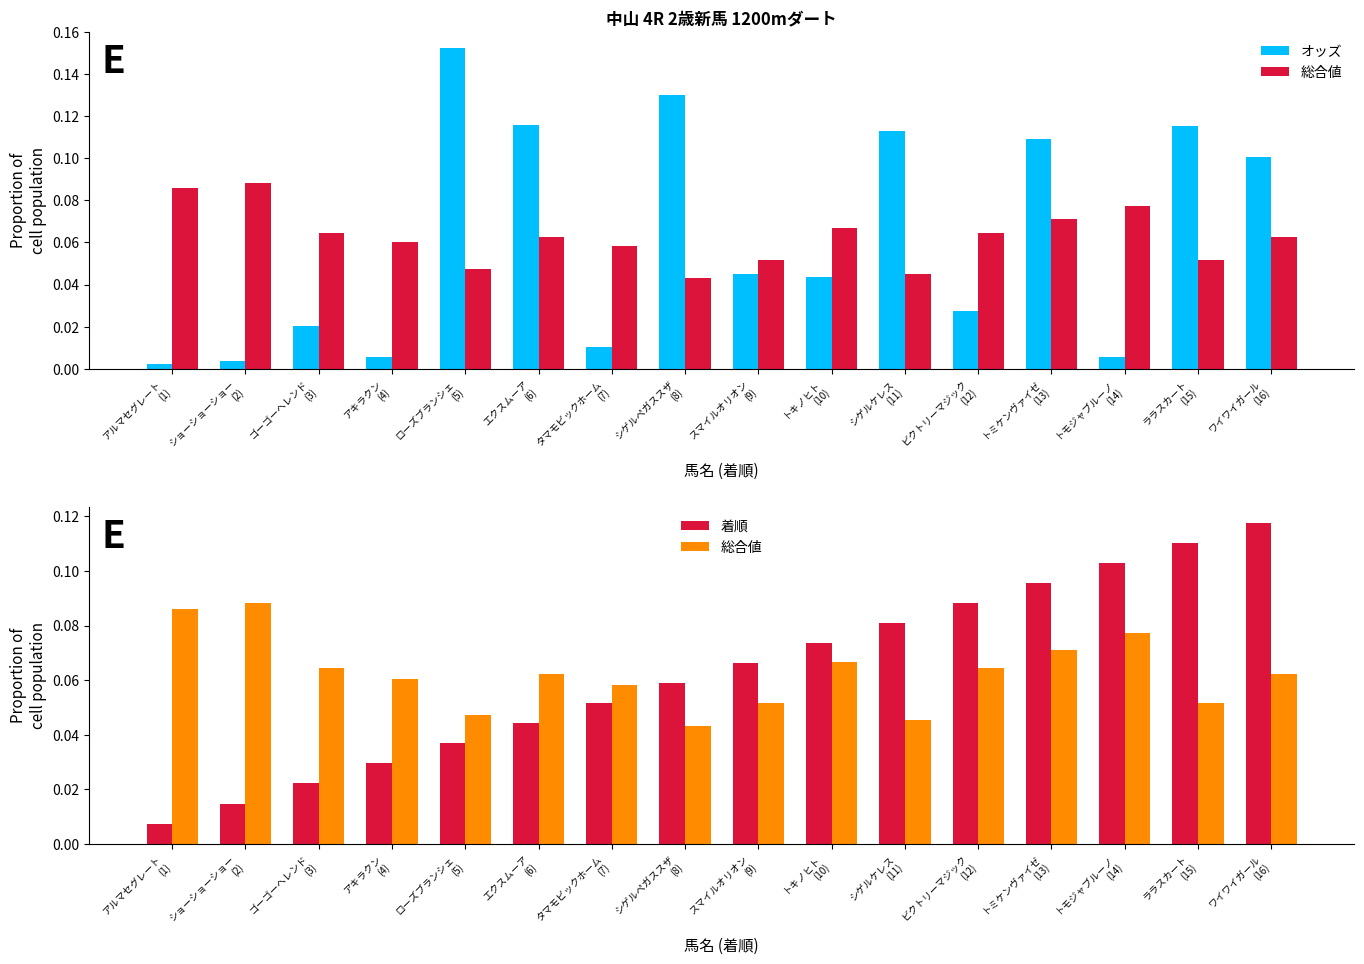

Reading left to right, transcribe all the data shown in this chart.

オッズ: アルマセグレート
(1)=0.0	ショーショーショー
(2)=0.0	ゴーゴーヘレンド
(3)=0.0	アキラクン
(4)=0.0	ローズブランシェ
(5)=0.2	エクスムーア
(6)=0.1	タマモビックホーム
(7)=0.0	シゲルペガススザ
(8)=0.1	スマイルオリオン
(9)=0.0	トキノヒト
(10)=0.0	シゲルケレス
(11)=0.1	ビクトリーマジック
(12)=0.0	トミケンヴァイゼ
(13)=0.1	トモジャブルーノ
(14)=0.0	ララスカート
(15)=0.1	ワイワイガール
(16)=0.1
総合値: アルマセグレート
(1)=0.1	ショーショーショー
(2)=0.1	ゴーゴーヘレンド
(3)=0.1	アキラクン
(4)=0.1	ローズブランシェ
(5)=0.0	エクスムーア
(6)=0.1	タマモビックホーム
(7)=0.1	シゲルペガススザ
(8)=0.0	スマイルオリオン
(9)=0.1	トキノヒト
(10)=0.1	シゲルケレス
(11)=0.0	ビクトリーマジック
(12)=0.1	トミケンヴァイゼ
(13)=0.1	トモジャブルーノ
(14)=0.1	ララスカート
(15)=0.1	ワイワイガール
(16)=0.1
着順: アルマセグレート
(1)=0.0	ショーショーショー
(2)=0.0	ゴーゴーヘレンド
(3)=0.0	アキラクン
(4)=0.0	ローズブランシェ
(5)=0.0	エクスムーア
(6)=0.0	タマモビックホーム
(7)=0.1	シゲルペガススザ
(8)=0.1	スマイルオリオン
(9)=0.1	トキノヒト
(10)=0.1	シゲルケレス
(11)=0.1	ビクトリーマジック
(12)=0.1	トミケンヴァイゼ
(13)=0.1	トモジャブルーノ
(14)=0.1	ララスカート
(15)=0.1	ワイワイガール
(16)=0.1